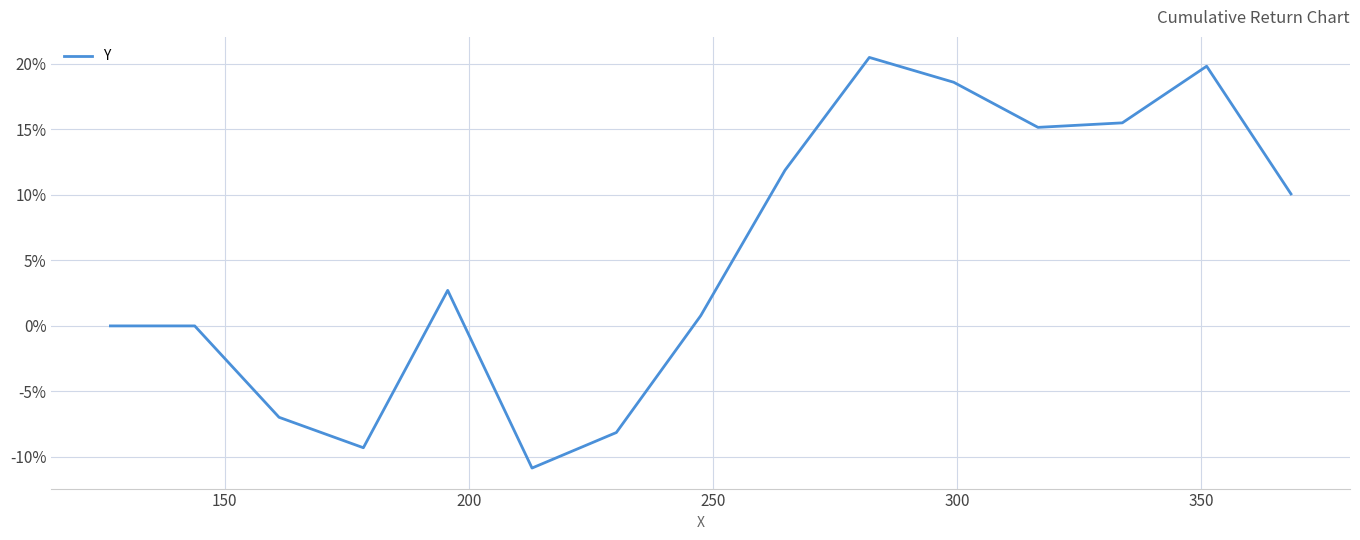

What is the smallest value displayed?

-10.9